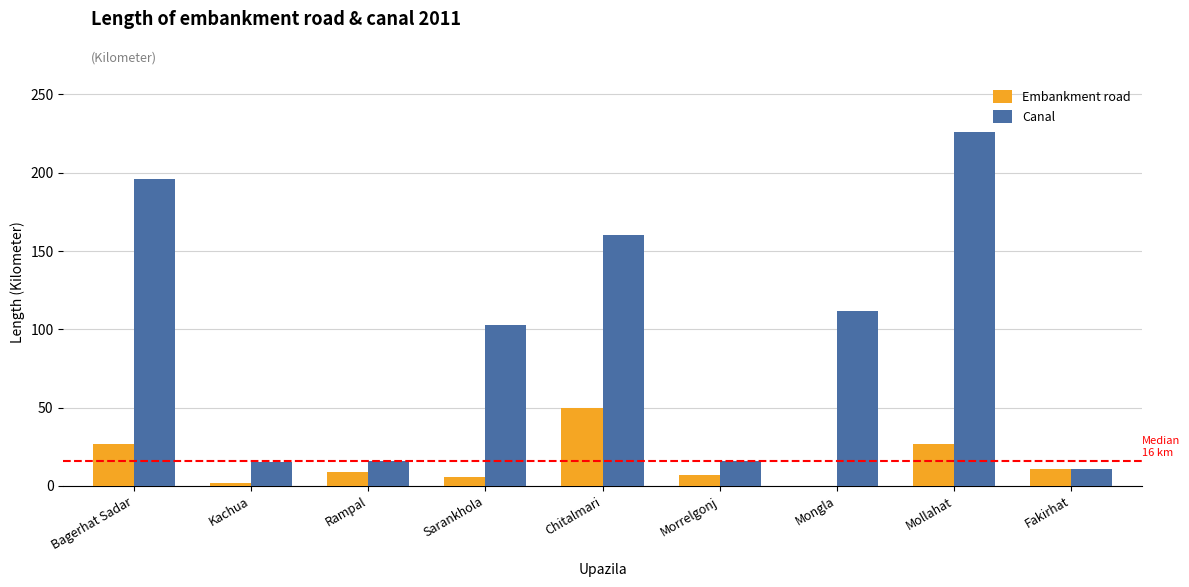

At which label is Canal closest to 118?

Mongla